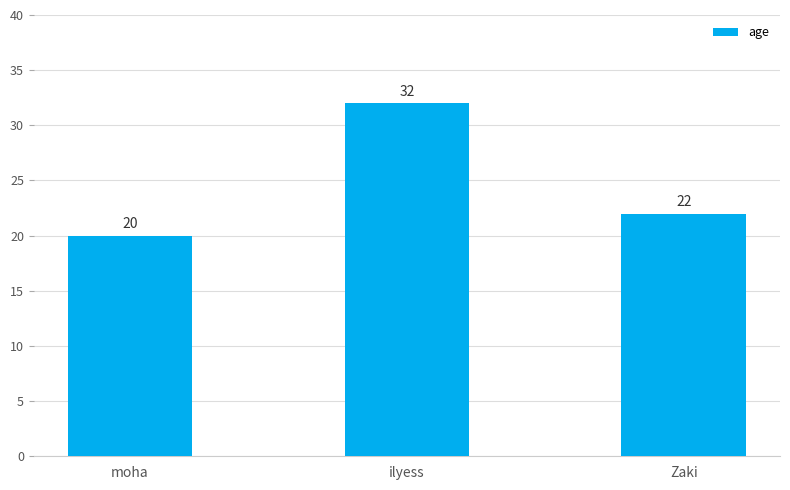

Approximately how many times larger is the value at ilyess compared to Zaki?

1.5